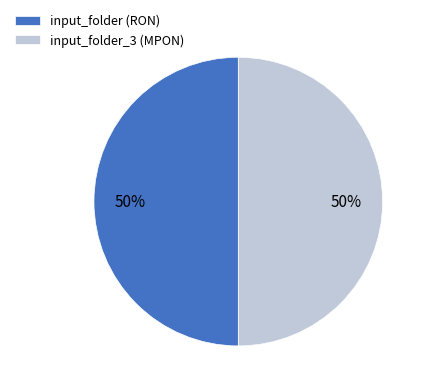

To the nearest percent, what portion does input_folder (RON) represent?

50%